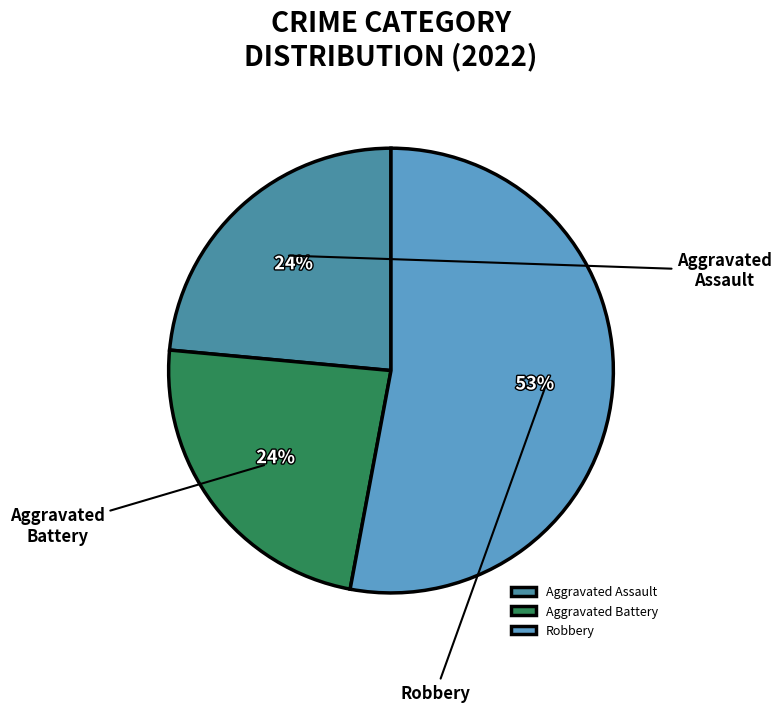

Does any single category account for the majority?

Yes